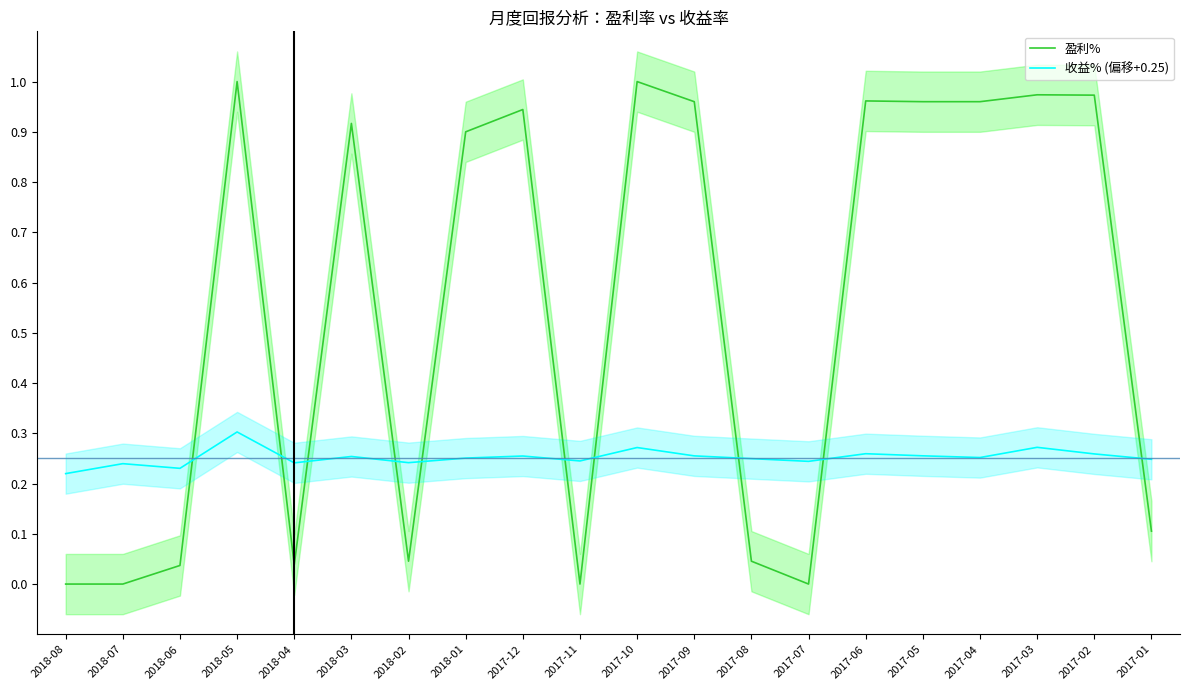

What is the difference between the highest and lowest values at 2017-10?

0.7